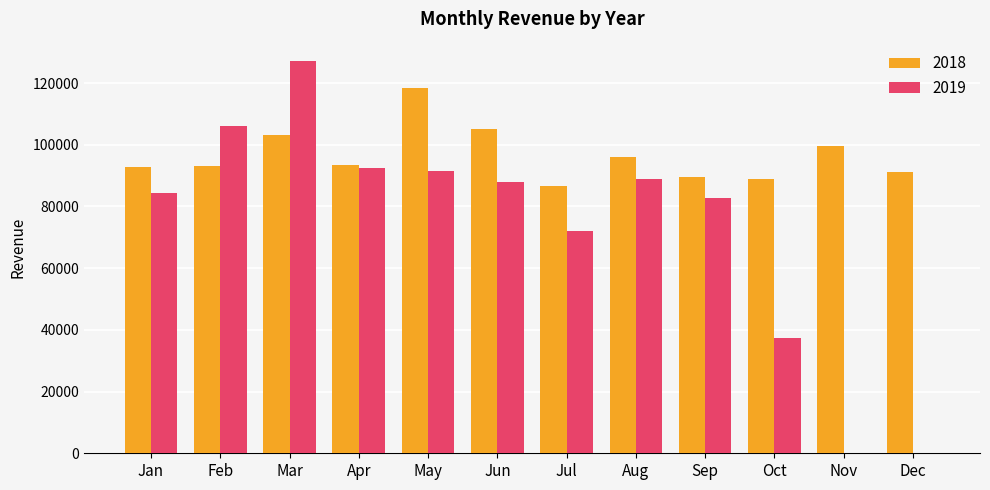

What is the sum of the 2019 values at Sep and Apr?

175158